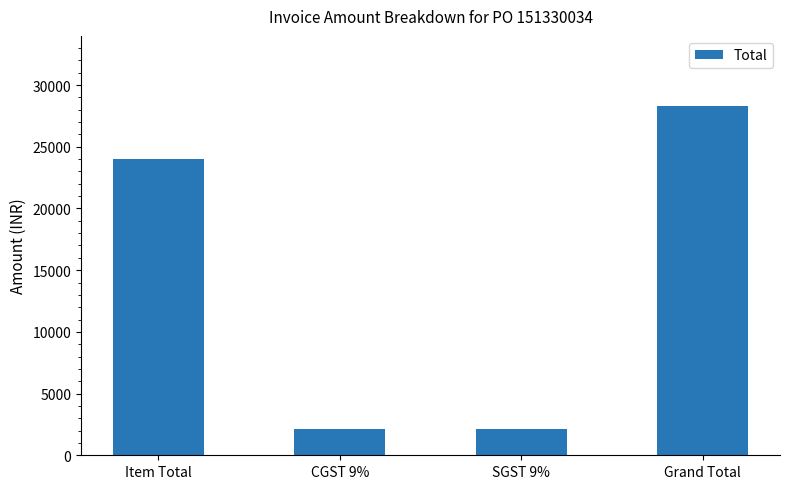

What is the value of the 4th bar from the left?

28320